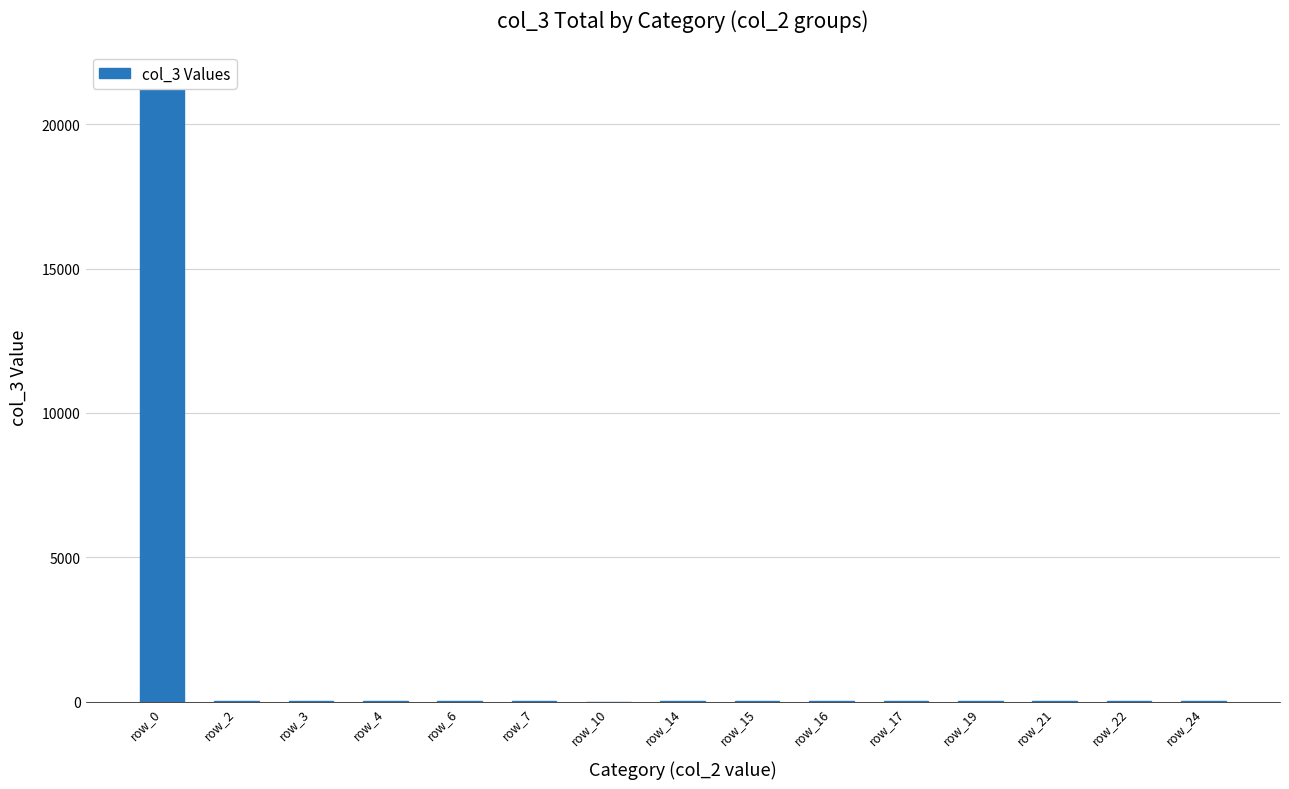

At which label does the data first exceed 15?

row_0